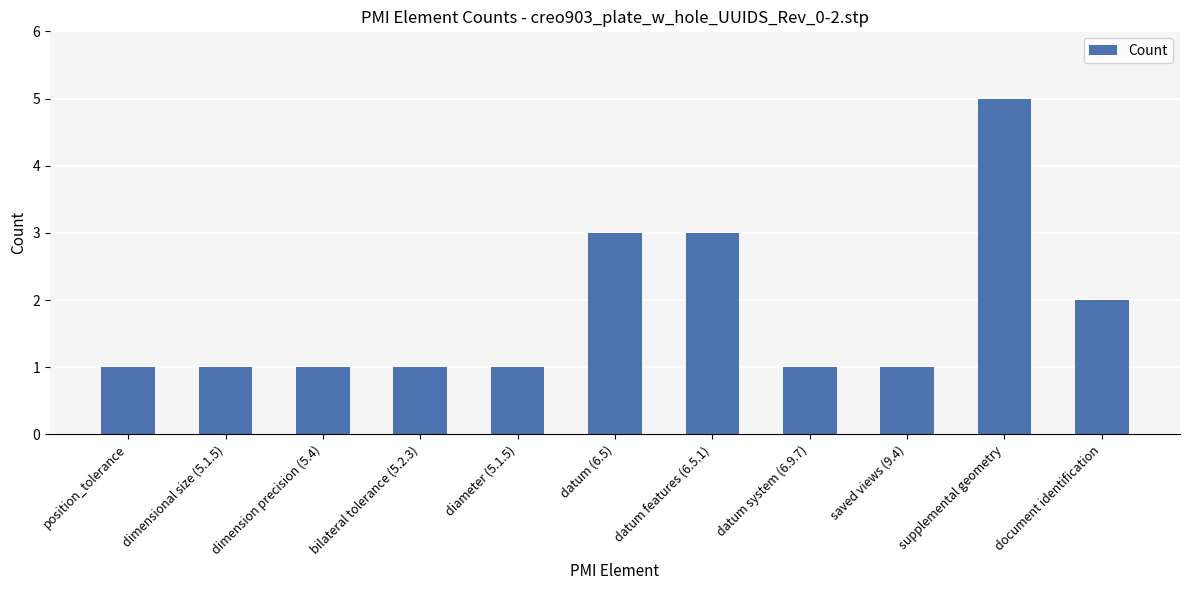

Reading left to right, transcribe all the data shown in this chart.

1	1	1	1	1	3	3	1	1	5	2